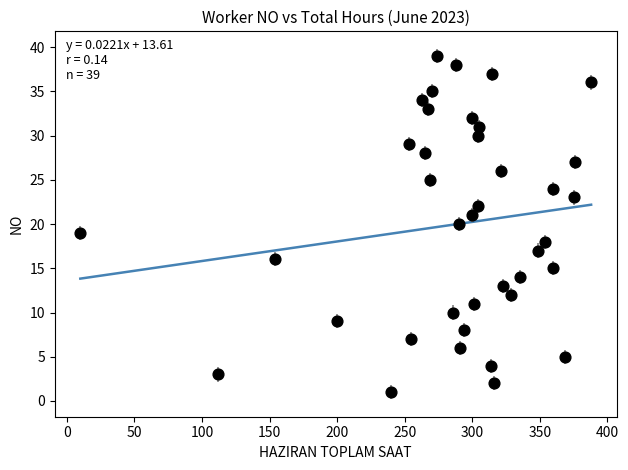

What is the range of Y values (max minus min)?

38